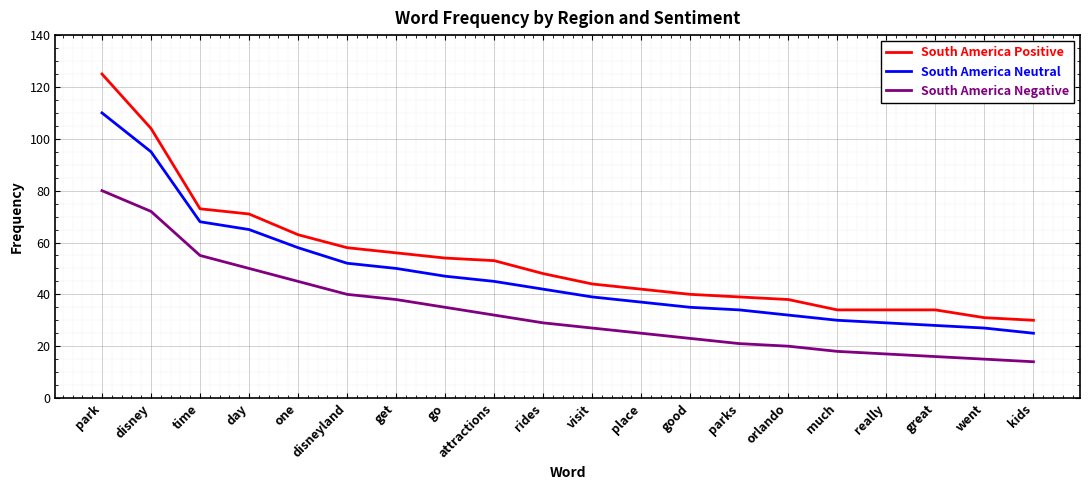

Rank the series by their maximum value, from highest to lowest.

South America Positive, South America Neutral, South America Negative